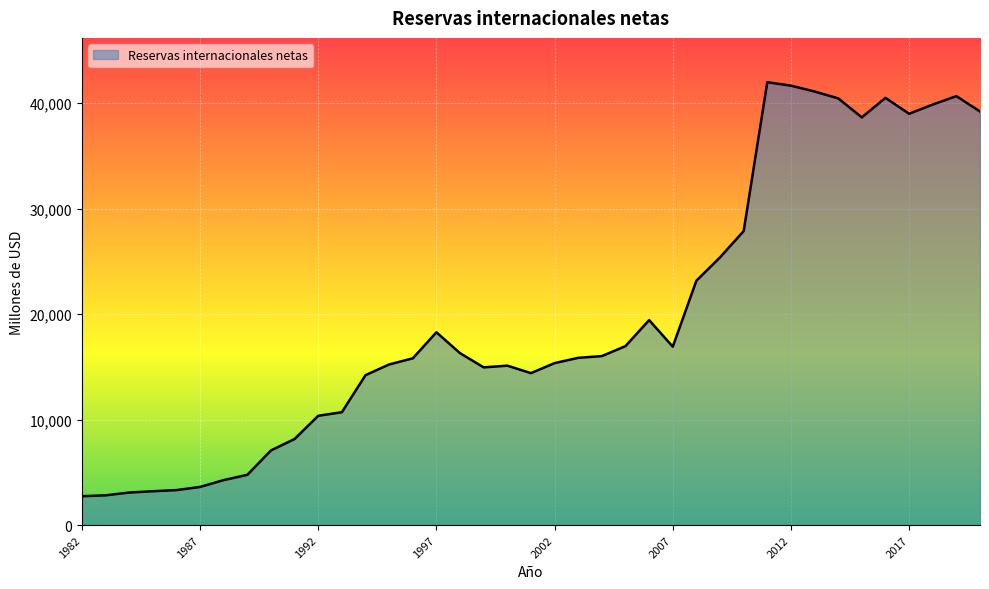

What is the maximum value shown in the chart?

41979